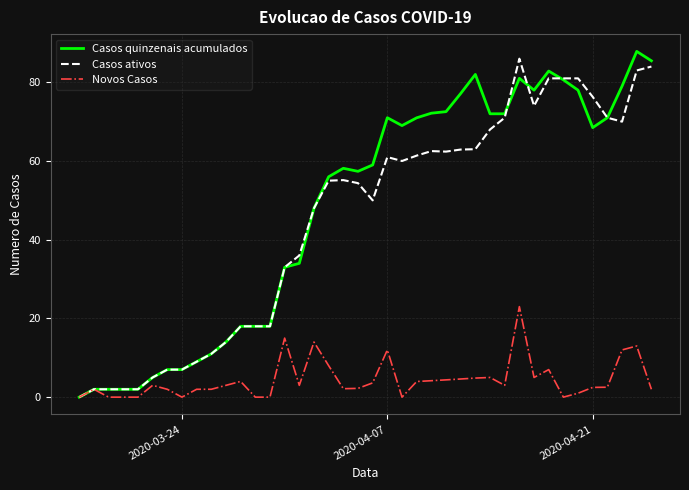

At how many categories does at least one series exceed 84?

3